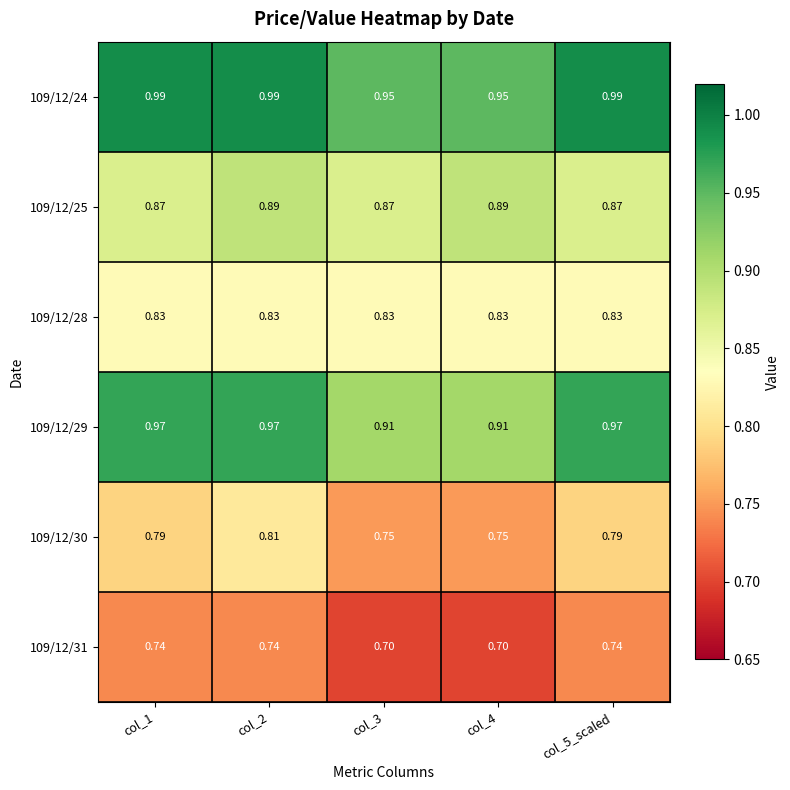

Is the value of 109/12/31 at col_5_scaled greater than the value of 109/12/25 at col_1?

No